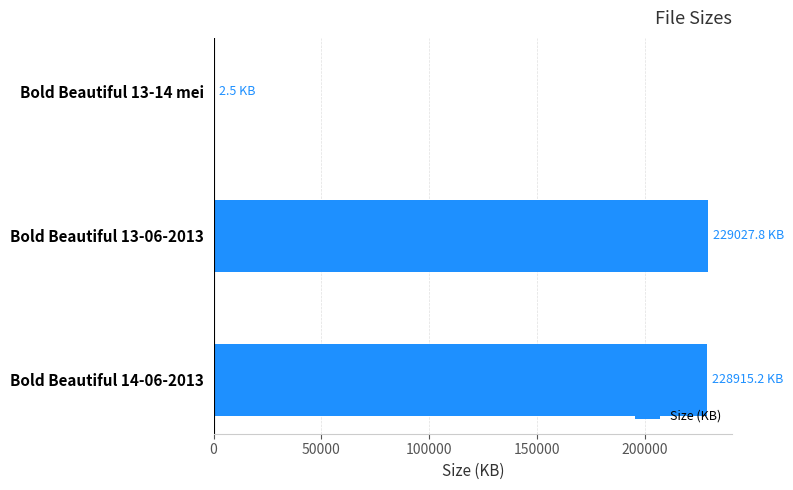

What is the greatest value displayed?

229027.8